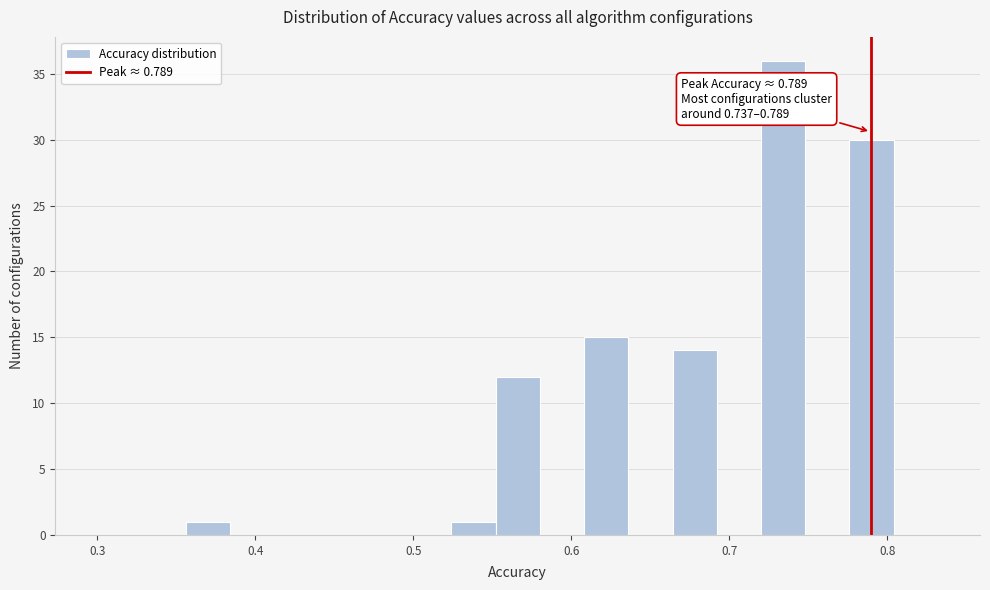

Read against the x-axis, roughly where is the centre of the tallest bar?

0.73